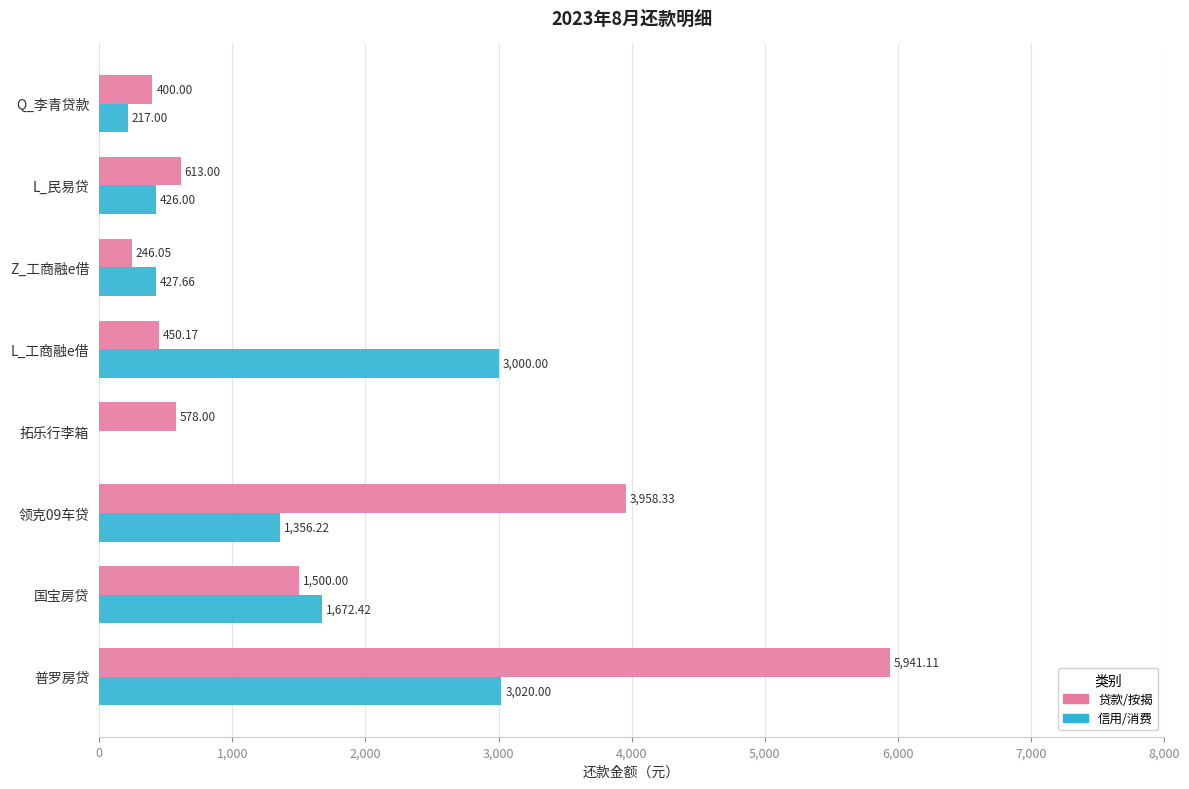

Which label corresponds to the largest value in the chart?

普罗房贷